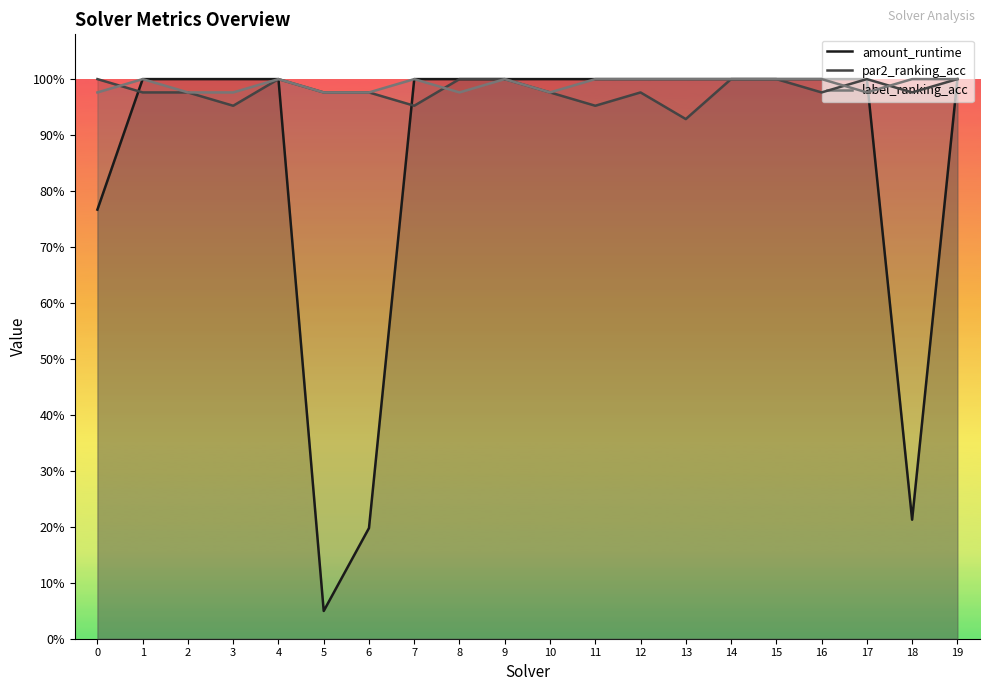

List the series in order of their peak value, lowest first.

amount_runtime, par2_ranking_acc, label_ranking_acc